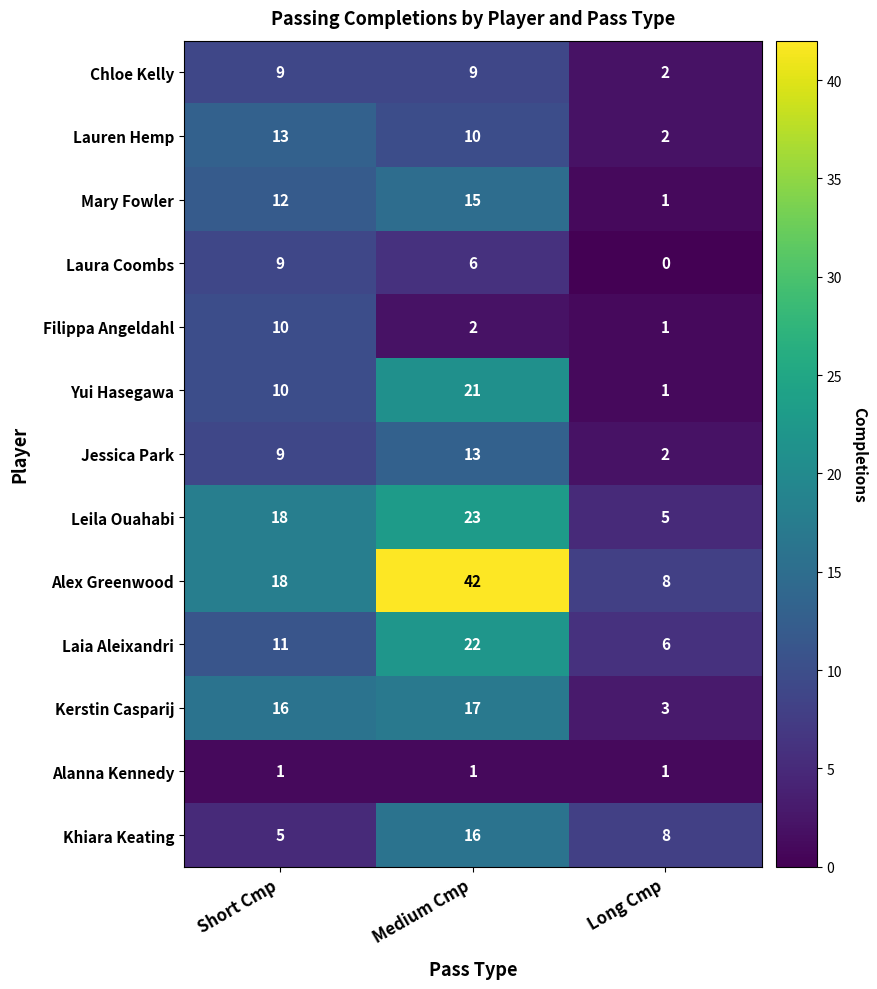

What is the spread (max minus min) of values at Short Cmp?

17